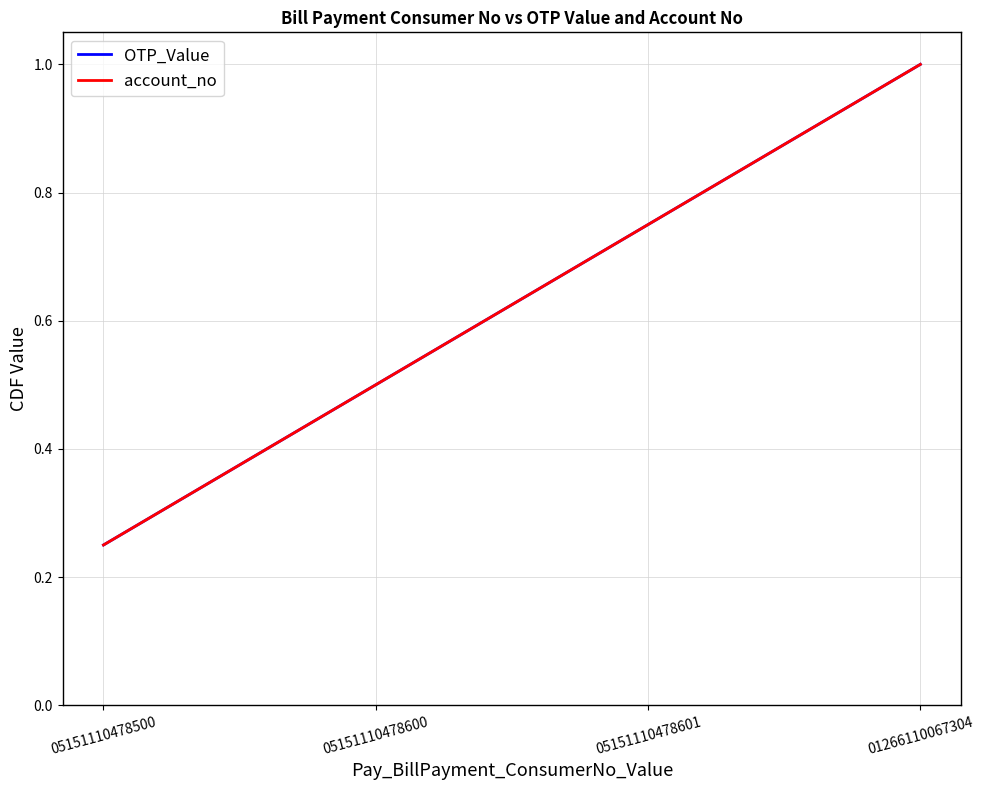

What is the total value across all series at 05151110478500?

0.5